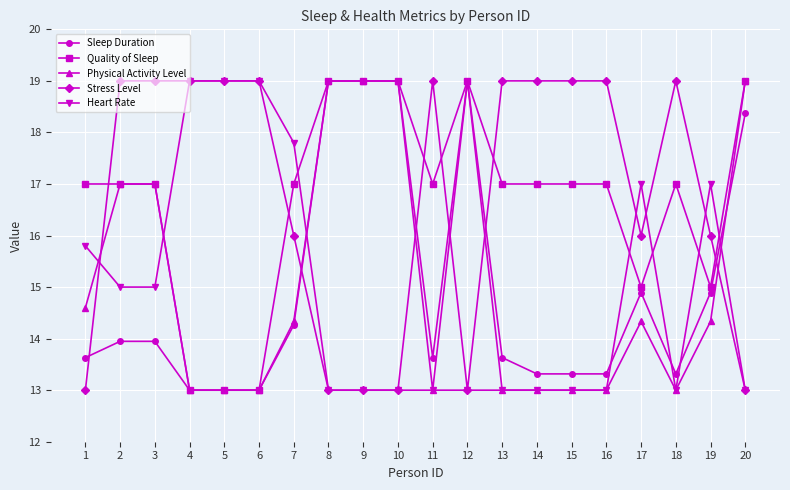

What is the sum of the Quality of Sleep values at 8 and 14?

36.0